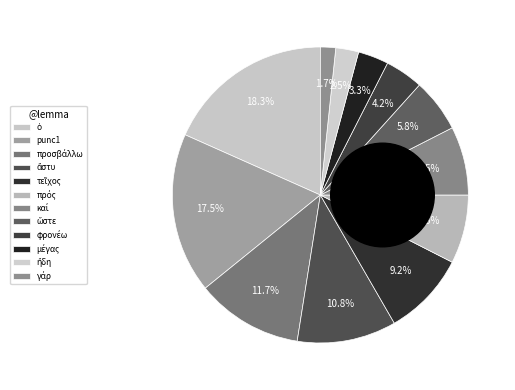

Is it true that ὥστε is 6% of the pie?

True